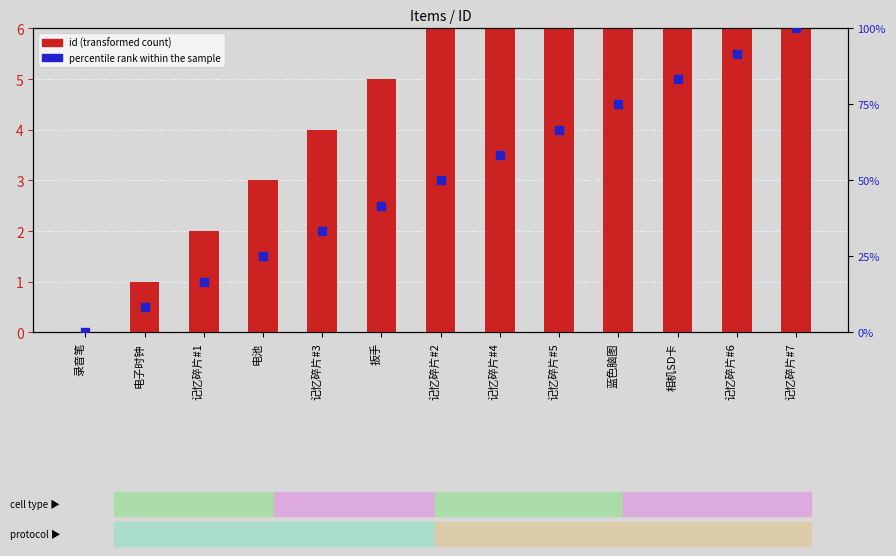

Which series has the largest total across all categories?

percentile rank within the sample